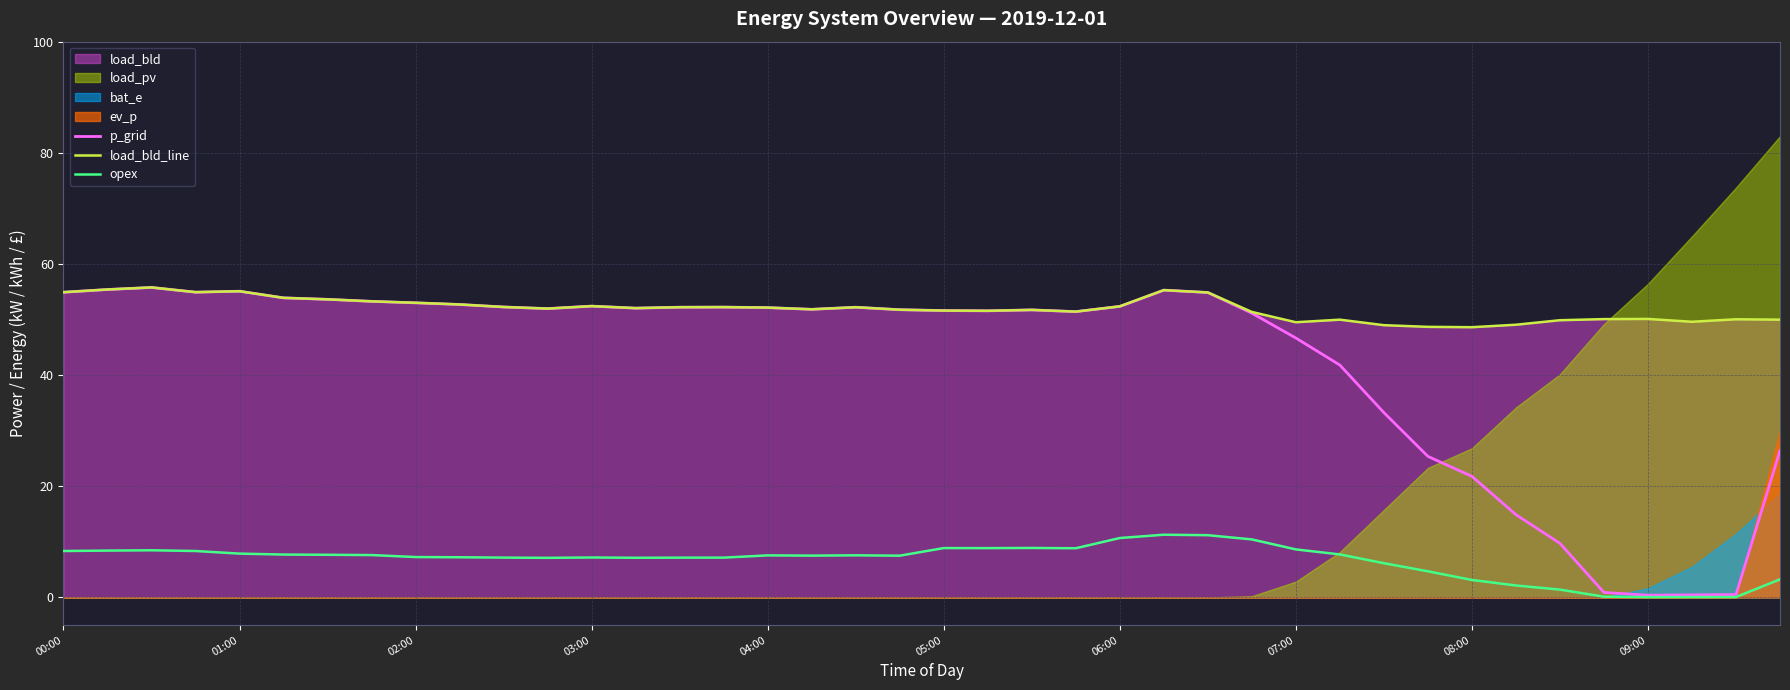

What is the value of the load_bld_line point at the 37th from the left?

50.1